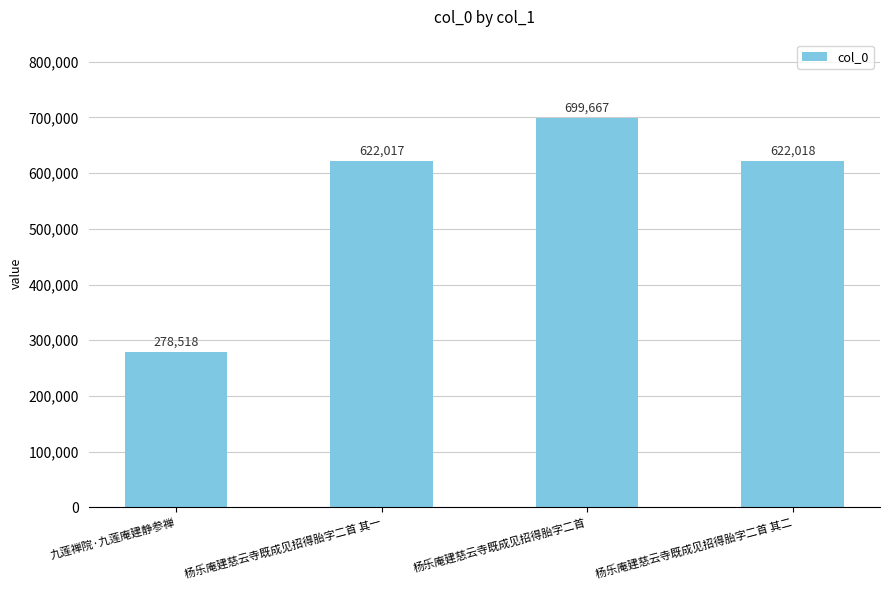

Reading left to right, what are all the values shown in this chart?

九莲禅院·九莲庵建静参禅=278518	杨乐庵建慈云寺既成见招得胎字二首 其一=622017	杨乐庵建慈云寺既成见招得胎字二首=699667	杨乐庵建慈云寺既成见招得胎字二首 其二=622018